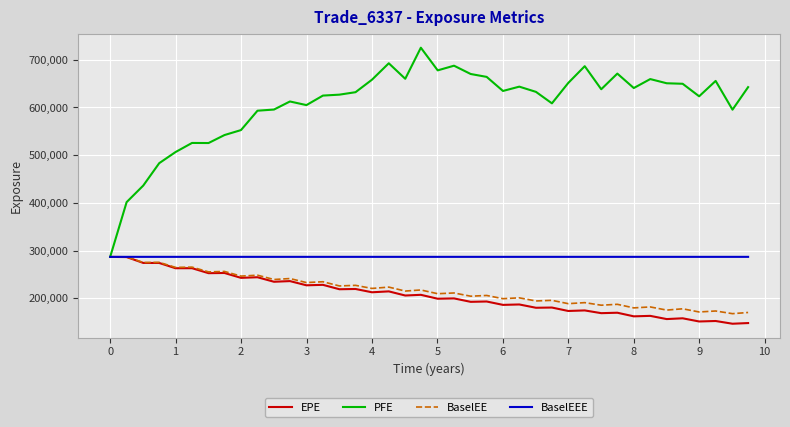

Which series has the largest range (max minus min)?

PFE